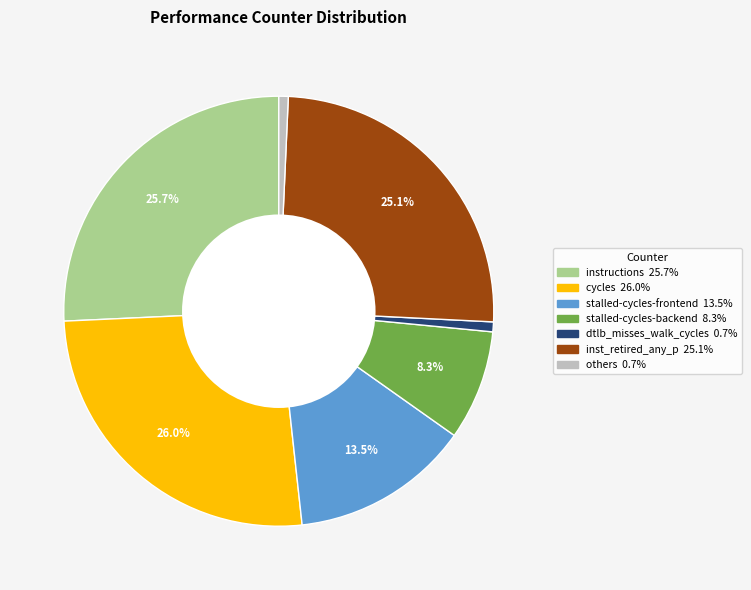

Does any single category account for the majority?

No